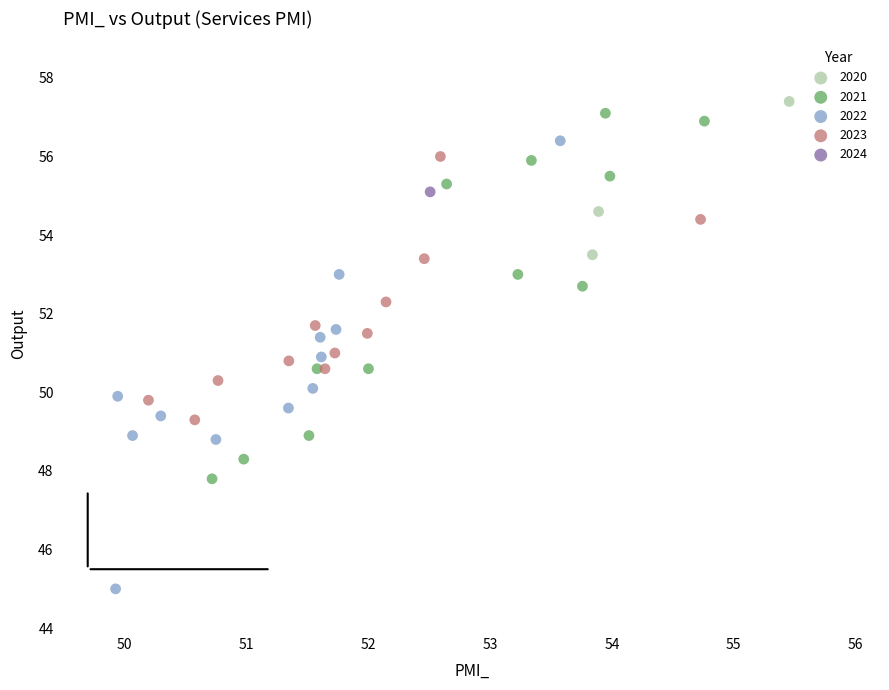

Which series reaches the minimum Y coordinate?

2022